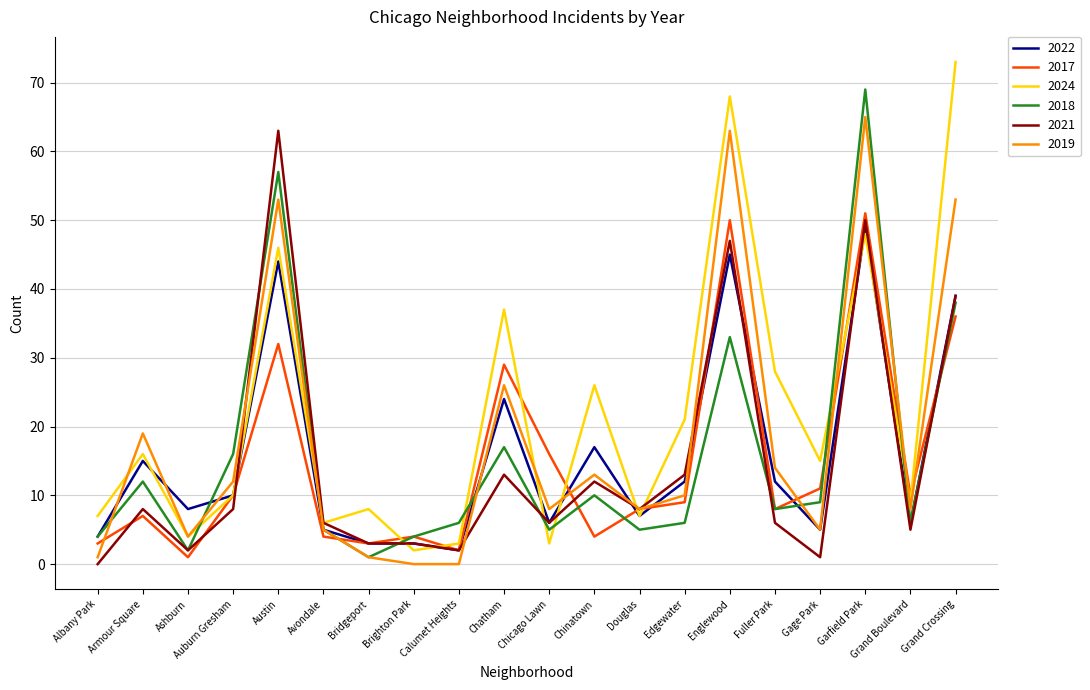

Reading right to left, list all the values displayed in this chart.

2022: 39	6	49	5	12	45	12	7	17	6	24	2	3	3	5	44	10	8	15	4
2017: 36	10	51	11	8	50	9	8	4	16	29	2	4	3	4	32	10	1	7	3
2024: 73	9	48	15	28	68	21	7	26	3	37	3	2	8	6	46	10	4	16	7
2018: 38	6	69	9	8	33	6	5	10	5	17	6	4	1	5	57	16	2	12	4
2021: 39	5	50	1	6	47	13	8	12	6	13	2	3	3	6	63	8	2	8	0
2019: 53	8	65	5	14	63	10	8	13	8	26	0	0	1	5	53	12	4	19	1